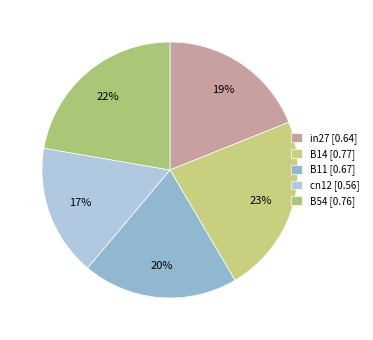

How many segments does this pie chart have?

5